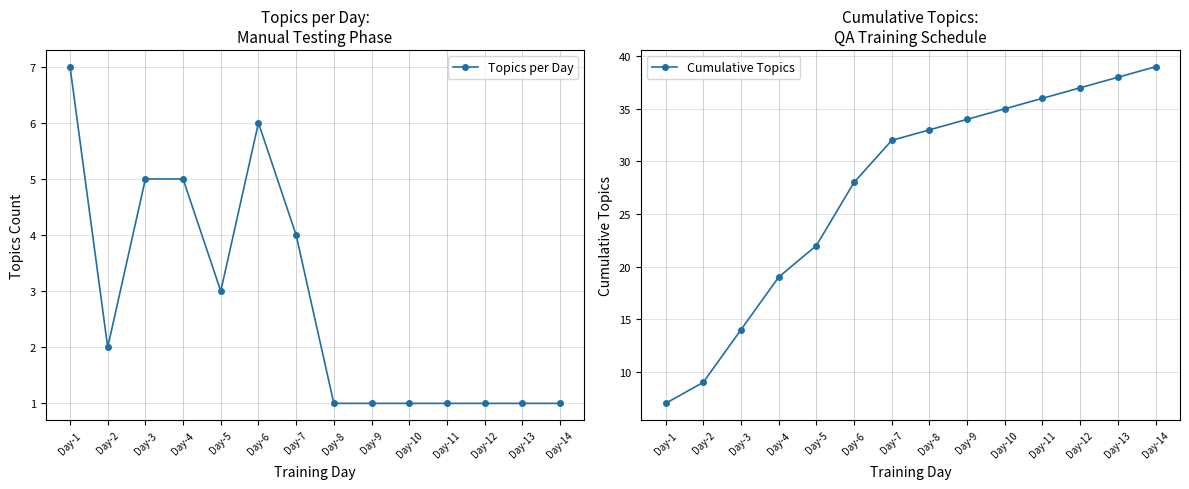

Which series has the largest range (max minus min)?

Cumulative Topics